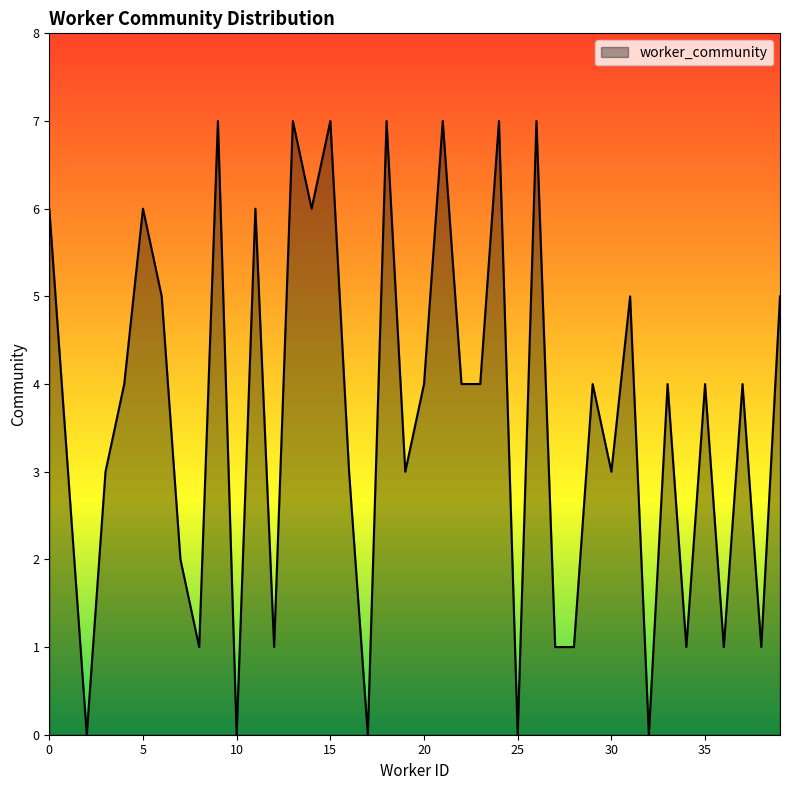

What is the greatest value displayed?

7